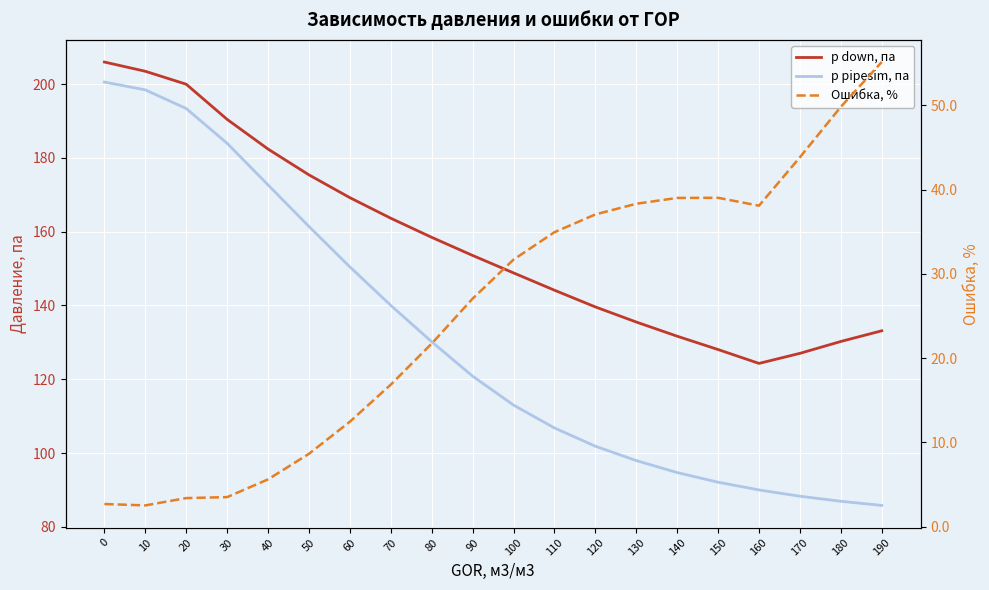

The value of p pipesim, па at 0 is 83.1. True or false?

False